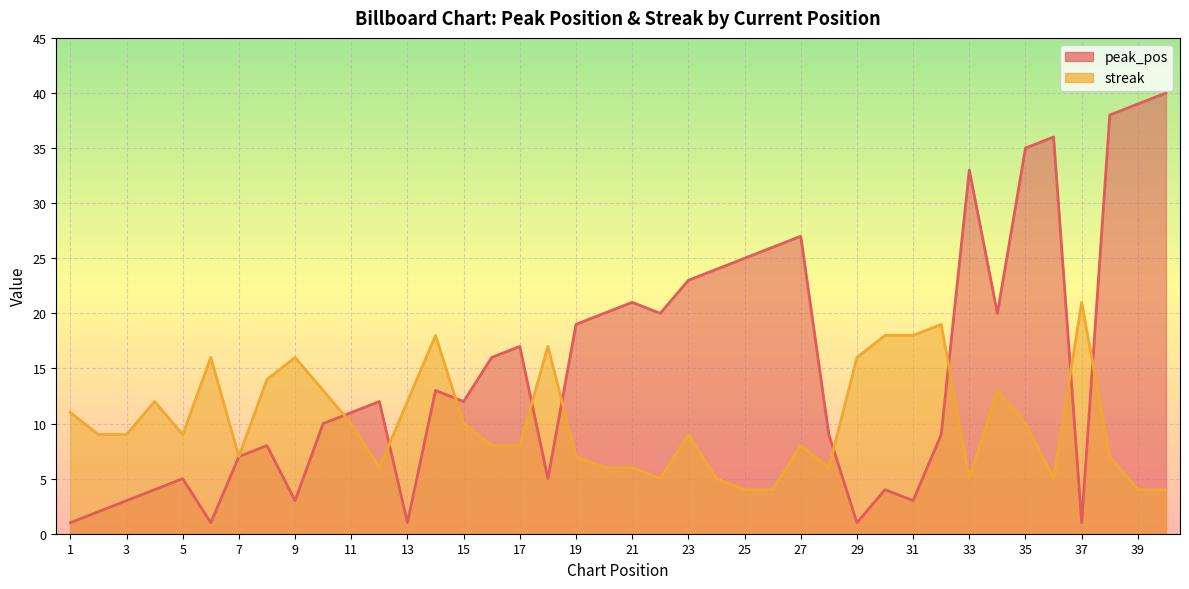

What is the difference between the maximum and second lowest values in the streak series?

17